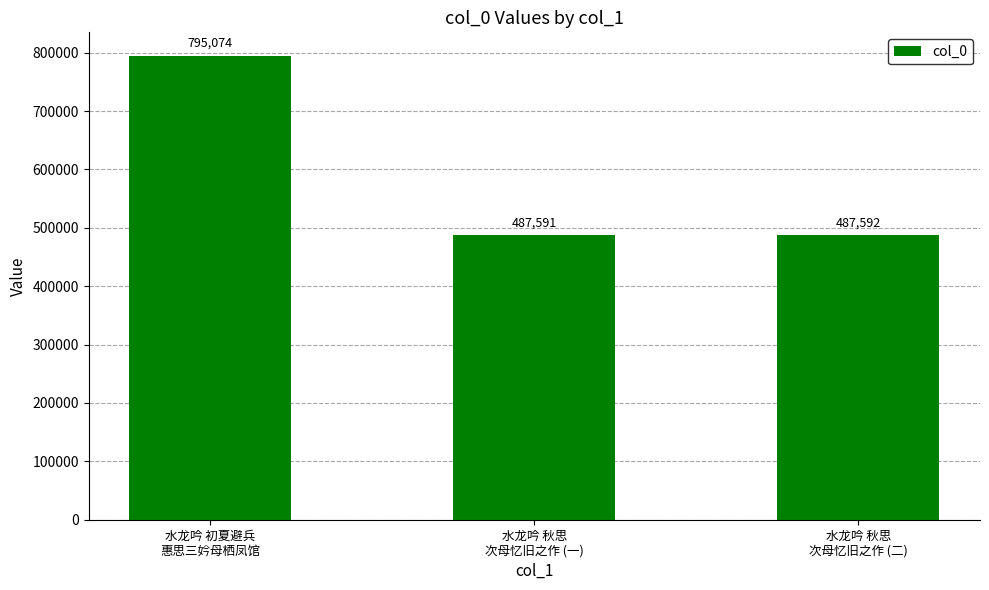

How many values are below 487592?

1